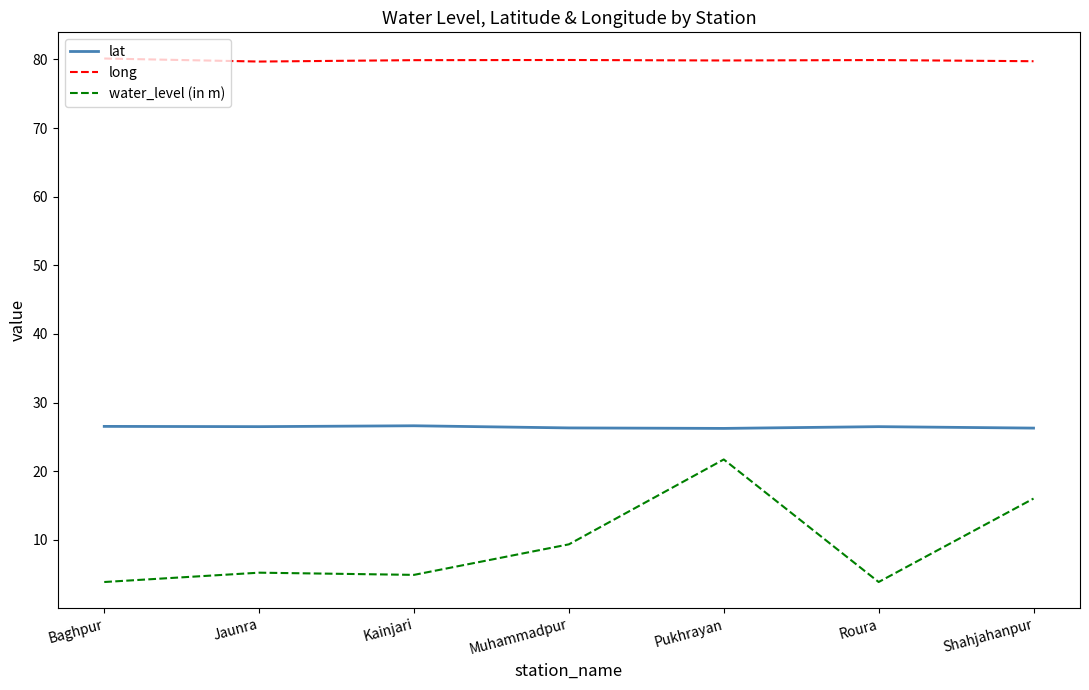

What is the spread (max minus min) of values at Kainjari?

75.0